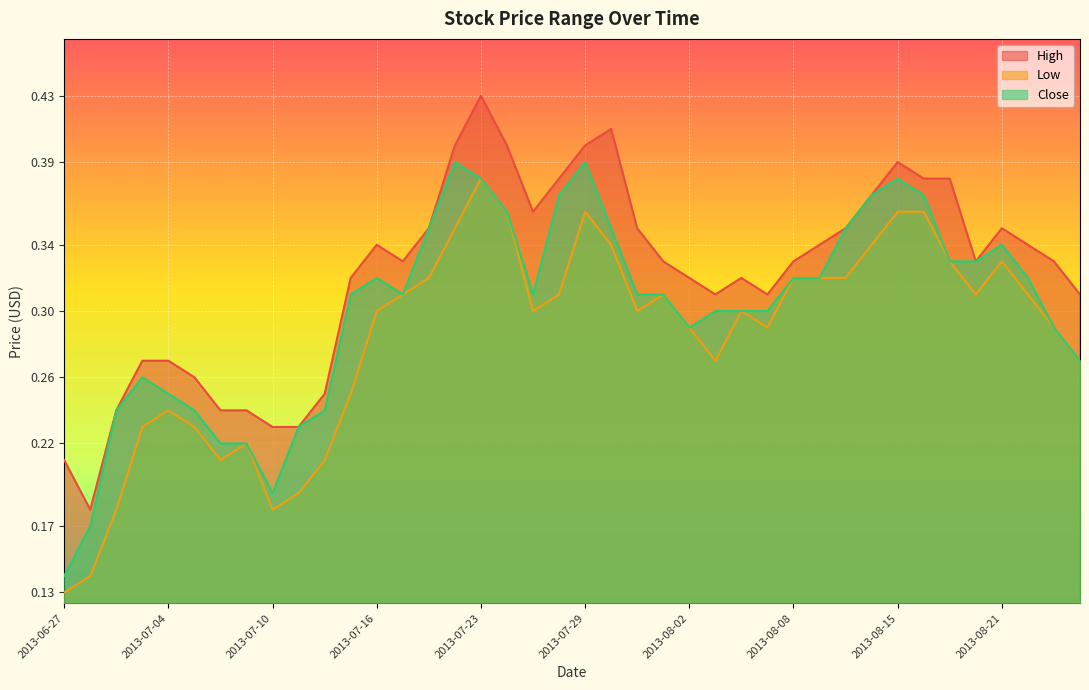

What position from the right is 2013-08-22?

3